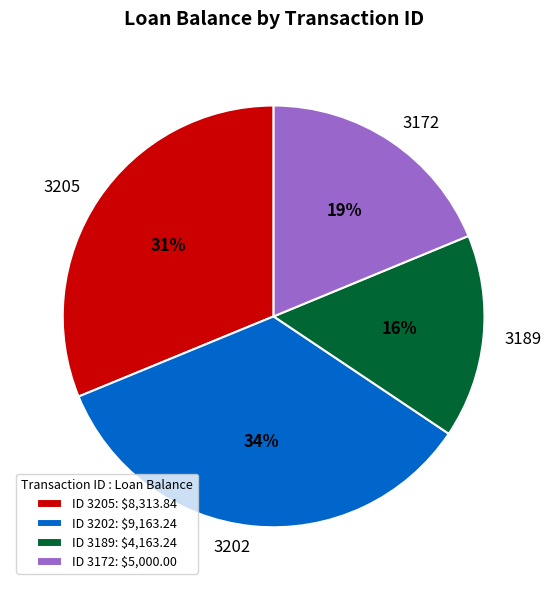

Is it true that 3172 is 6% of the pie?

False